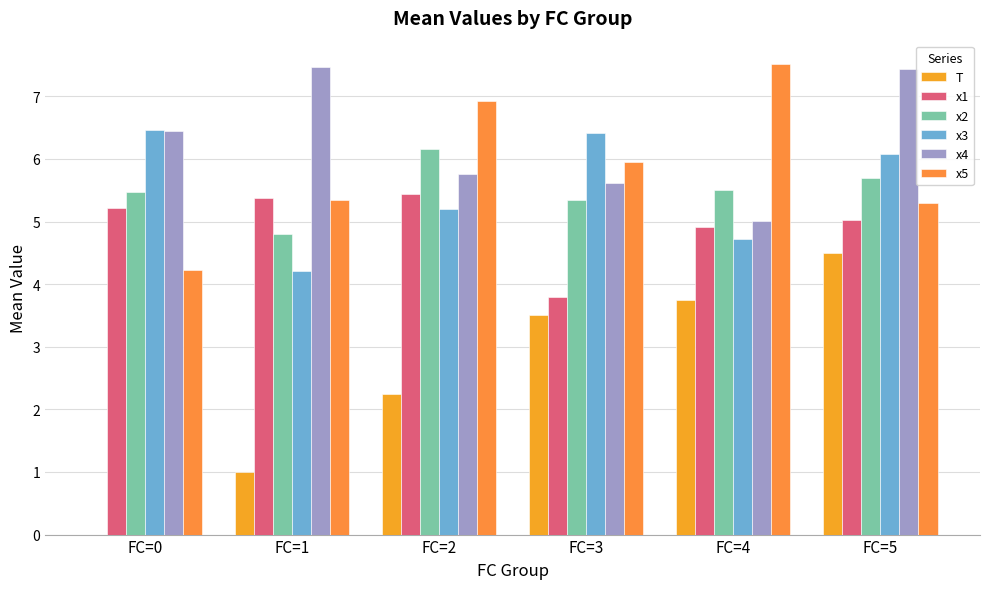

How many values in the x3 series exceed 6?

3